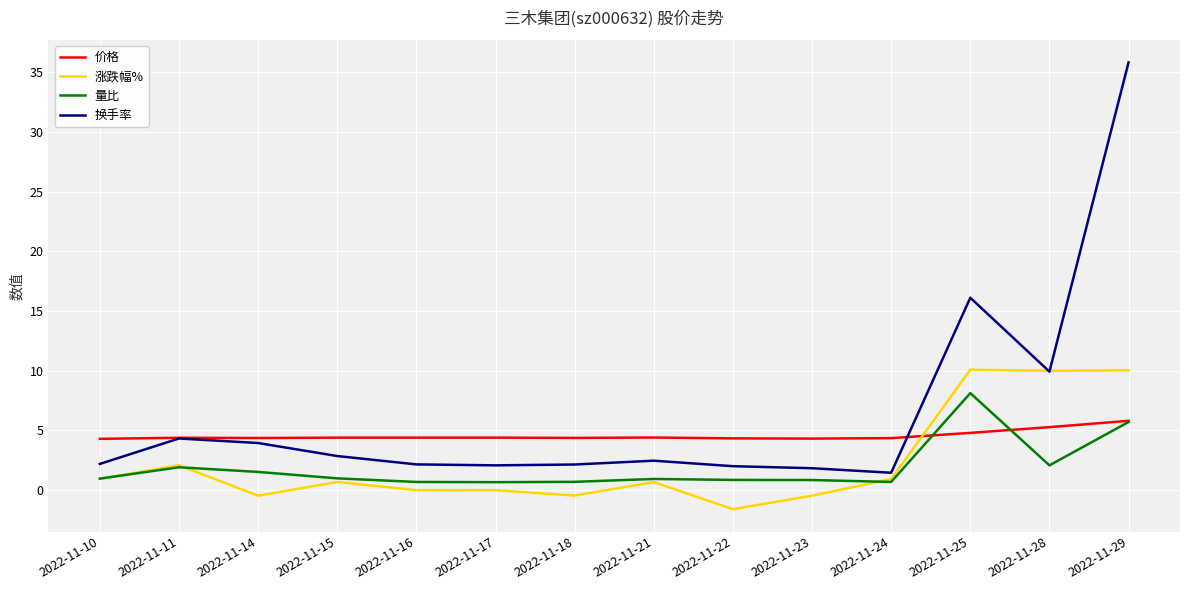

Rank the series by their maximum value, from lowest to highest.

价格, 量比, 涨跌幅%, 换手率